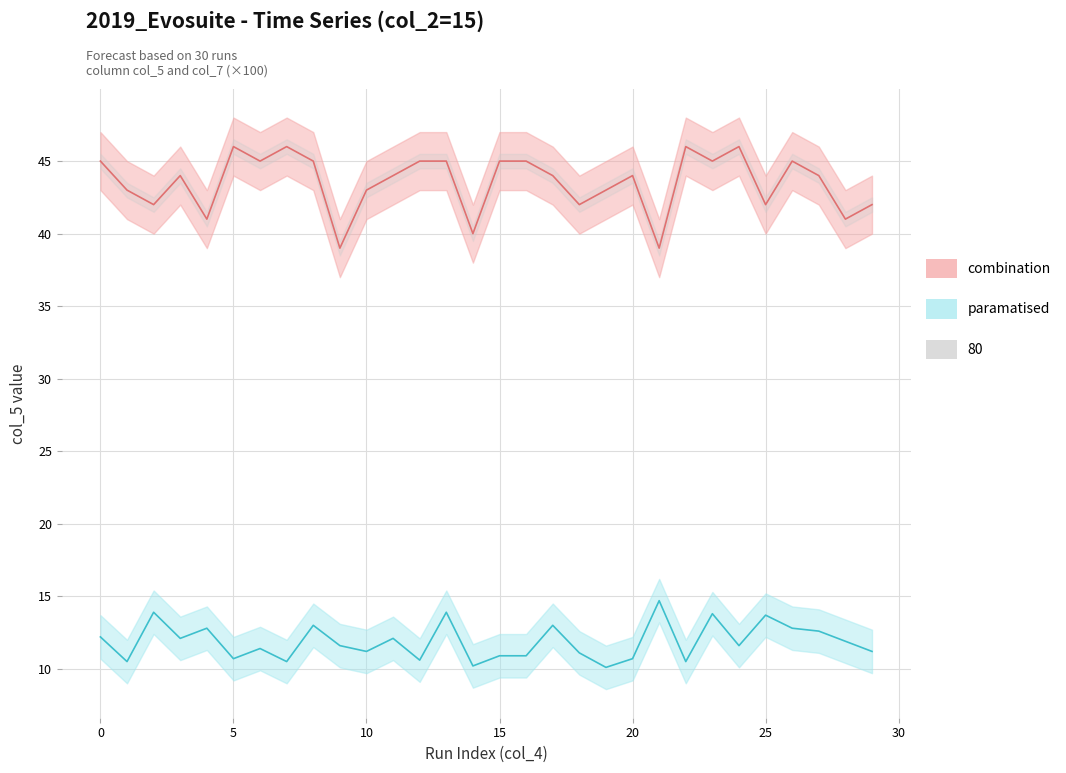

At how many categories does at least one series exceed 42?

21